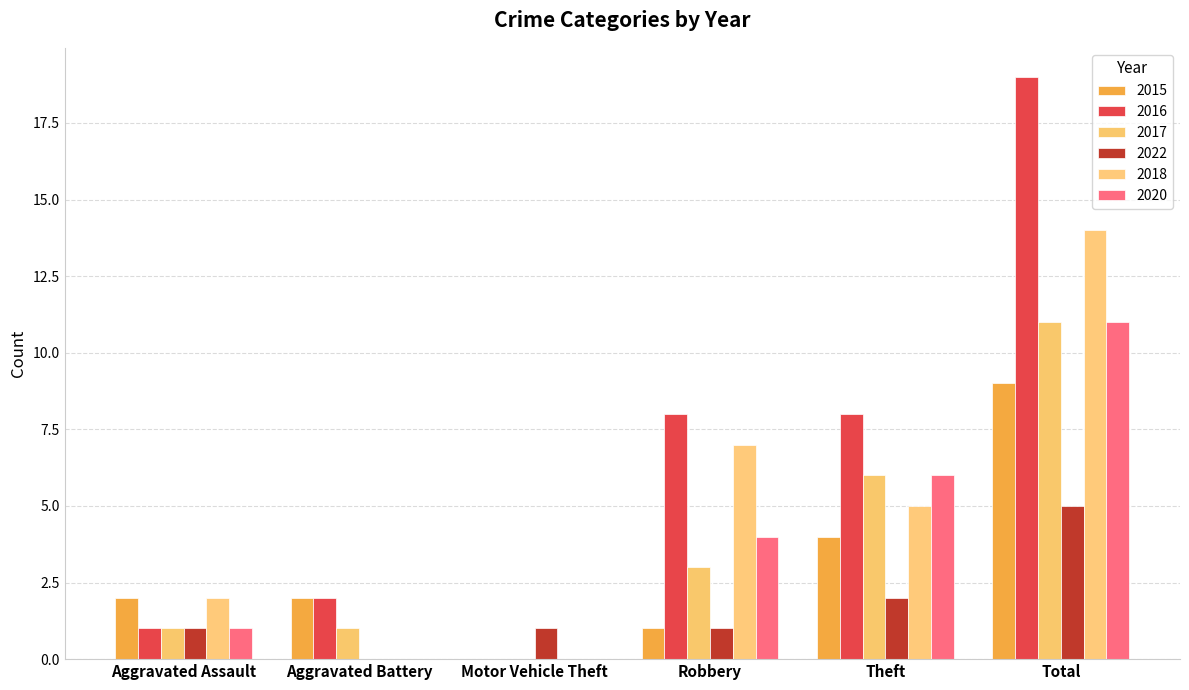

What are all the series names shown in the legend?

2015, 2016, 2017, 2022, 2018, 2020